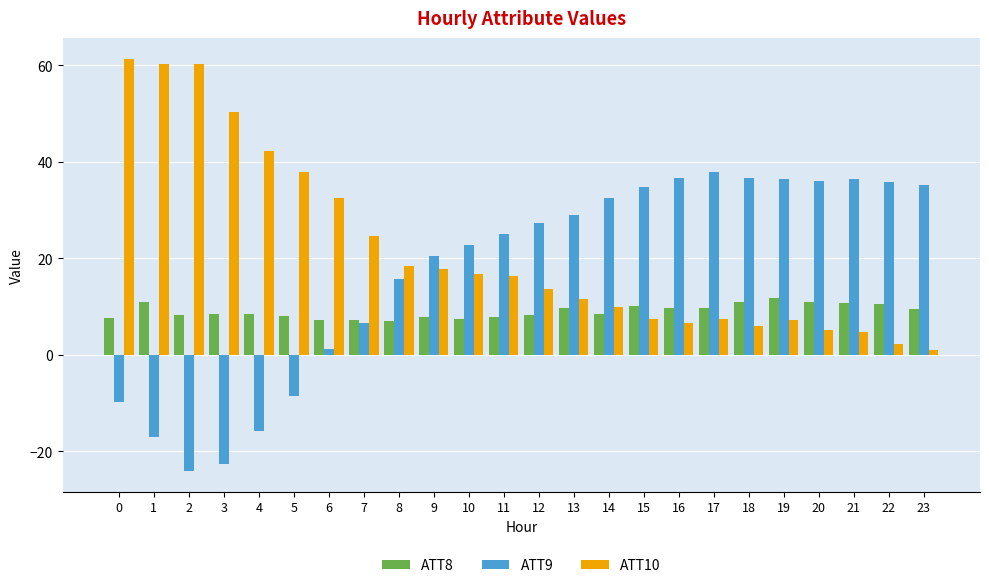

The ATT8 series shows 2.4 at 11. True or false?

False